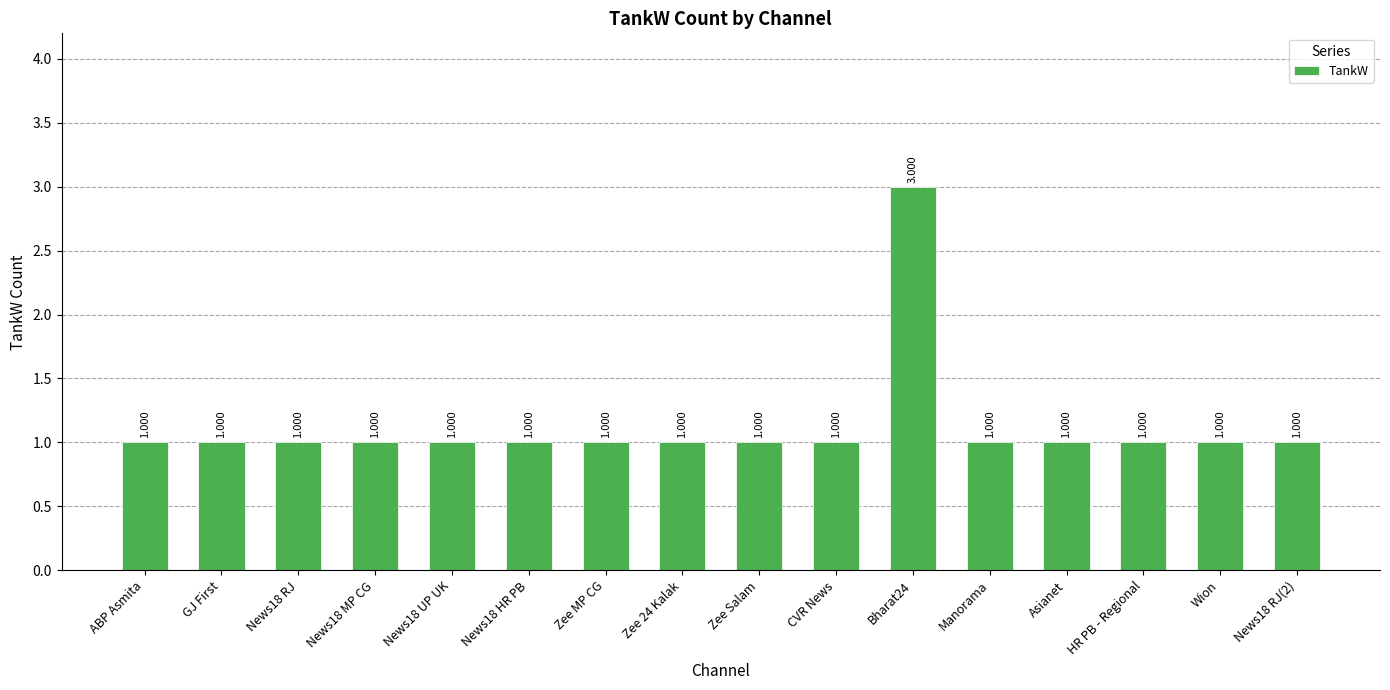

True or false: the data shows 0 at Manorama.

False